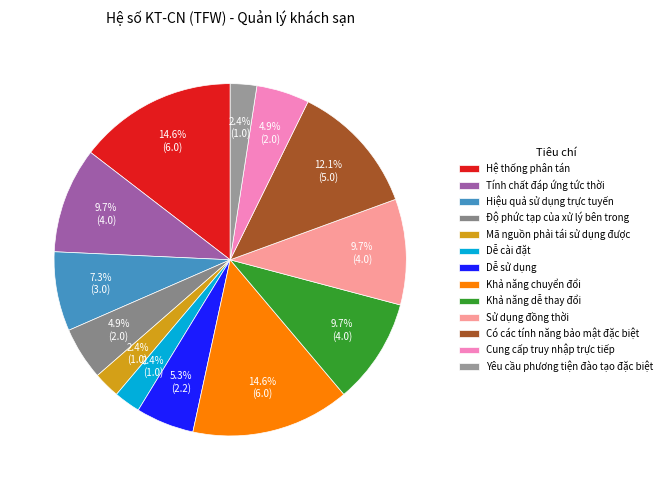

To the nearest percent, what percentage of the pie is Sử dụng đồng thời?

10%